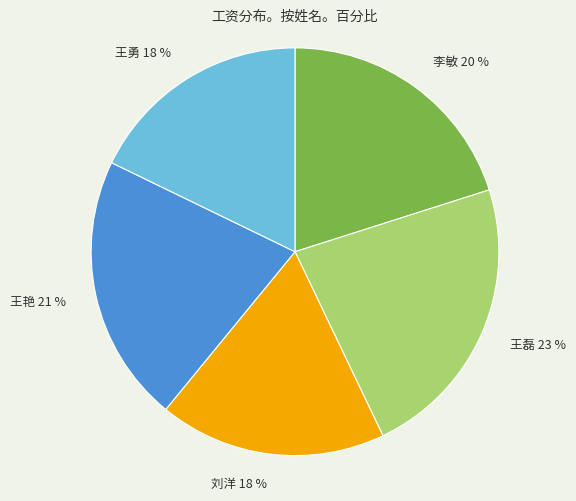

How many slices are in this pie chart?

5